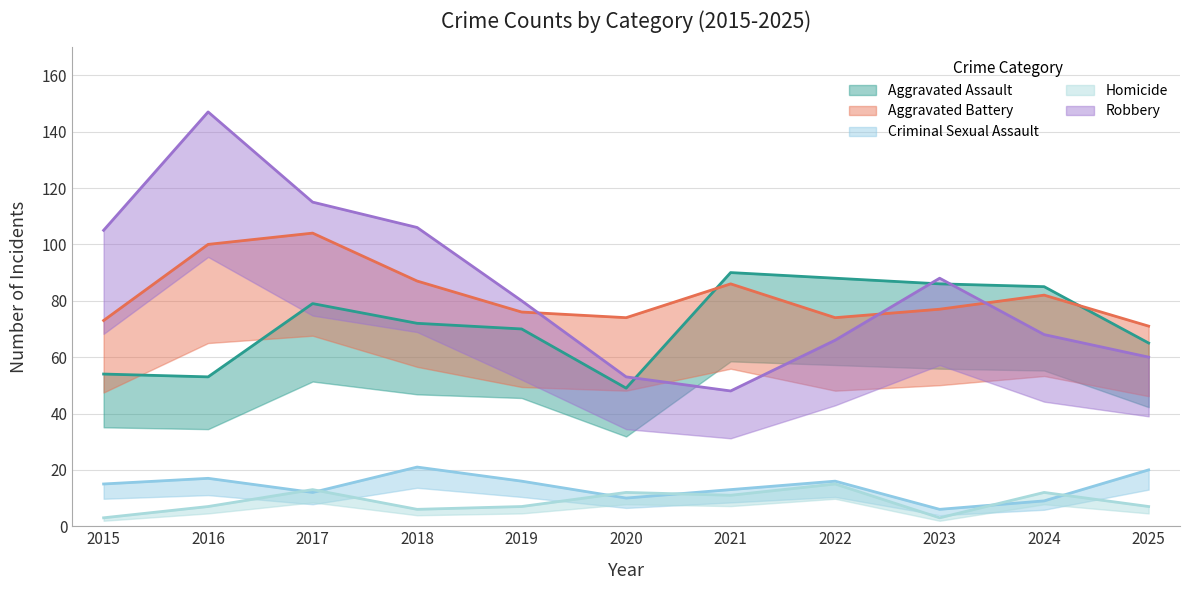

True or false: Homicide and Aggravated Battery intersect in this chart.

False